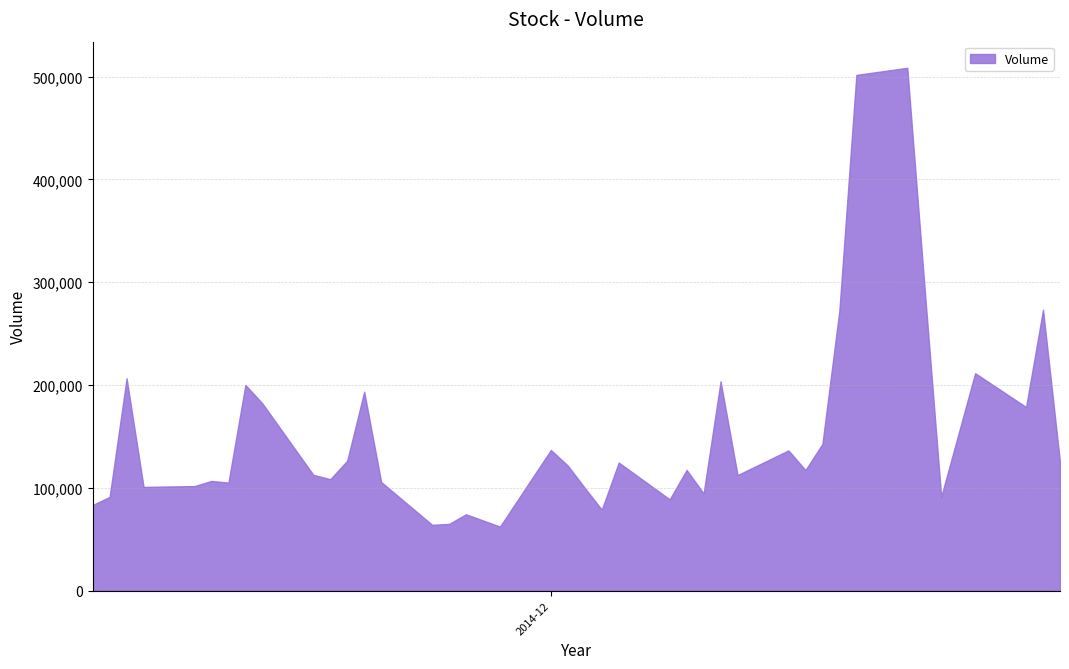

What is the smallest value displayed?

62300